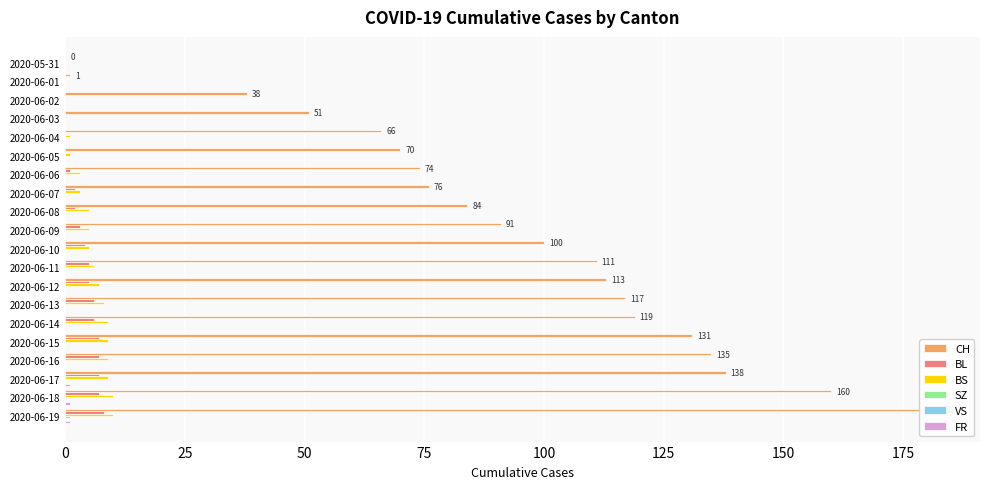

What is the value of the CH bar at the 2nd from the left?

1.0